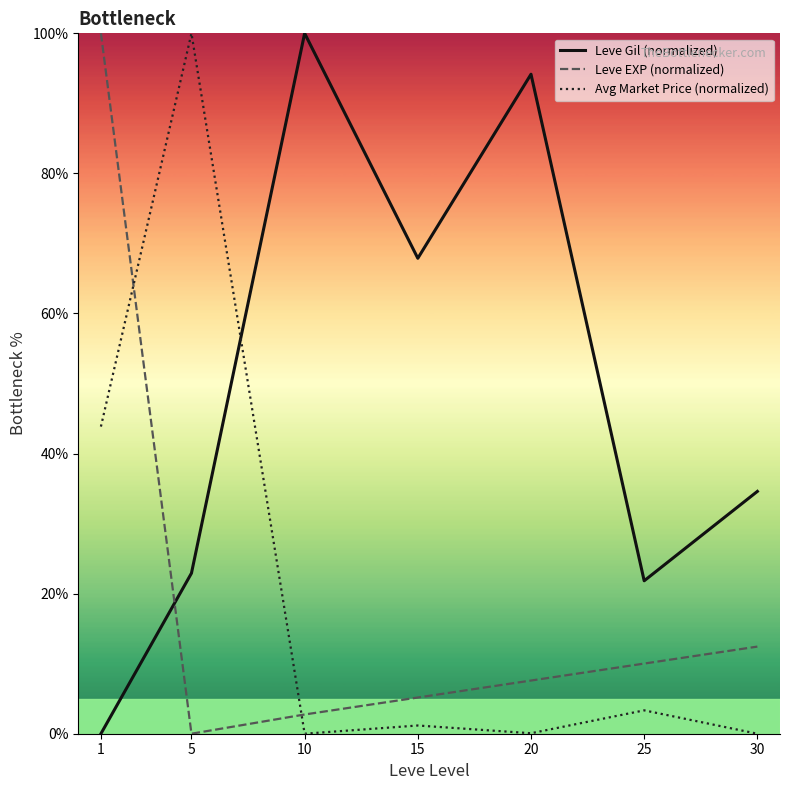

Is it true that Leve Gil (normalized) equals 21.8 at 25?

True